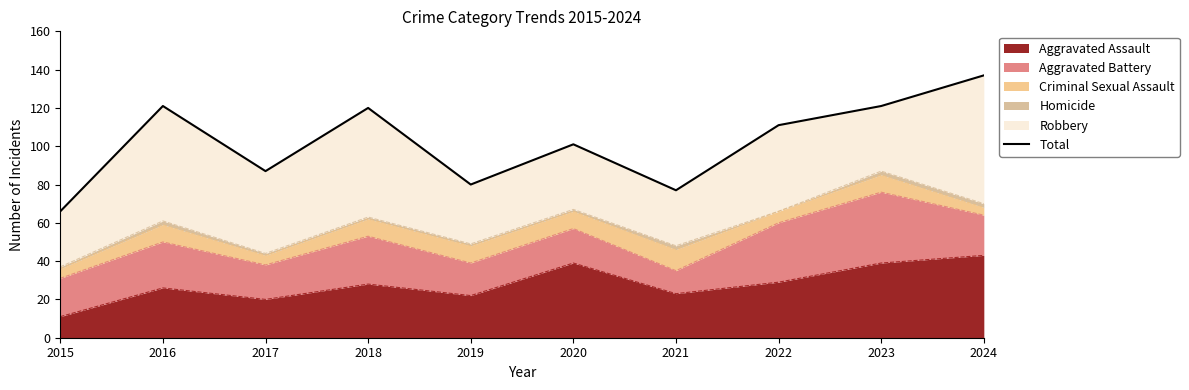

Approximately how many times larger is the value at 2016 compared to 2021?

1.6